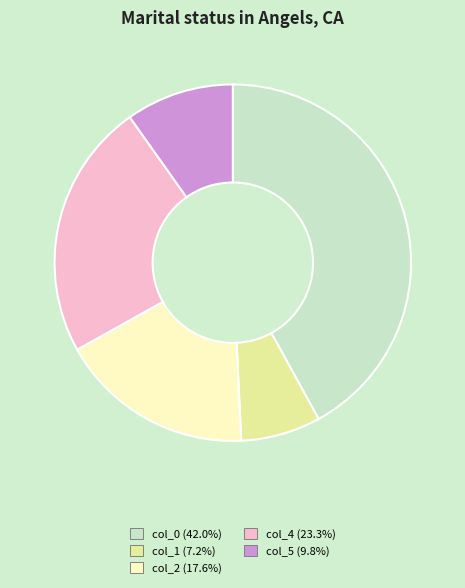

Is there any slice that represents more than half of the pie?

No